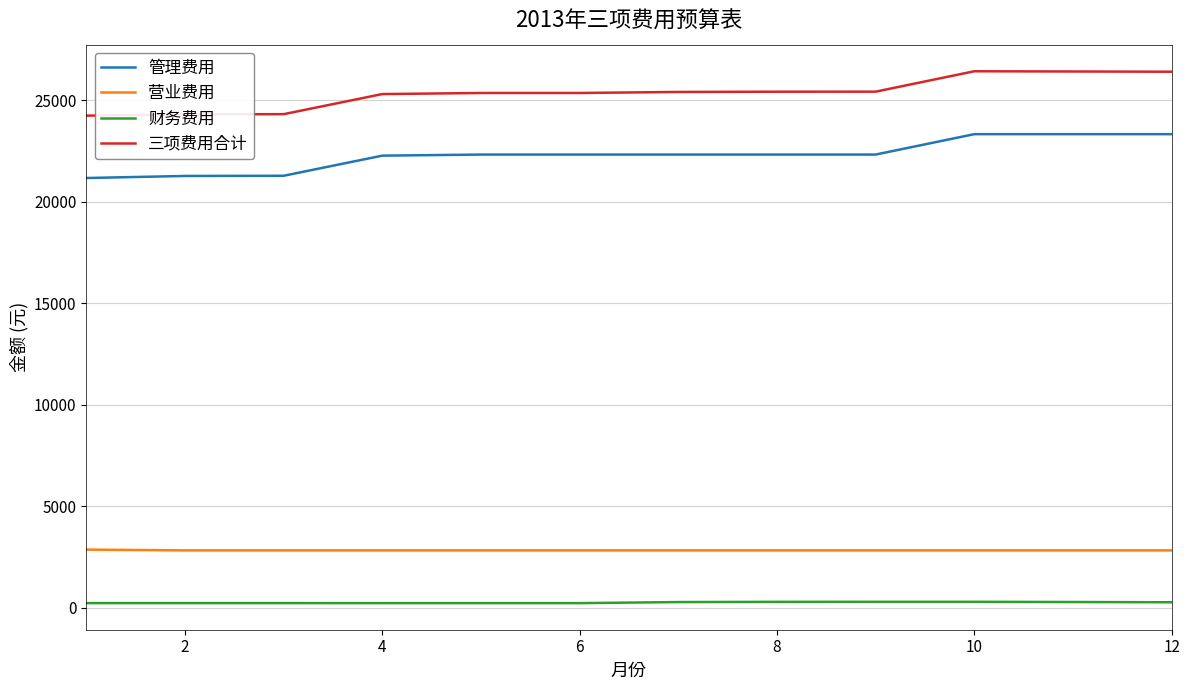

What are all the series names shown in the legend?

管理费用, 营业费用, 财务费用, 三项费用合计